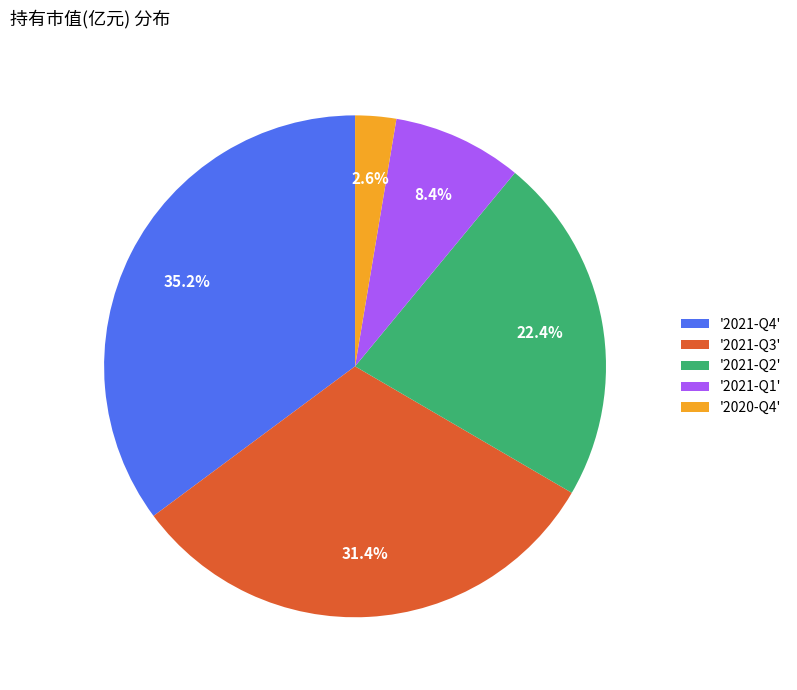

How many slices are in this pie chart?

5